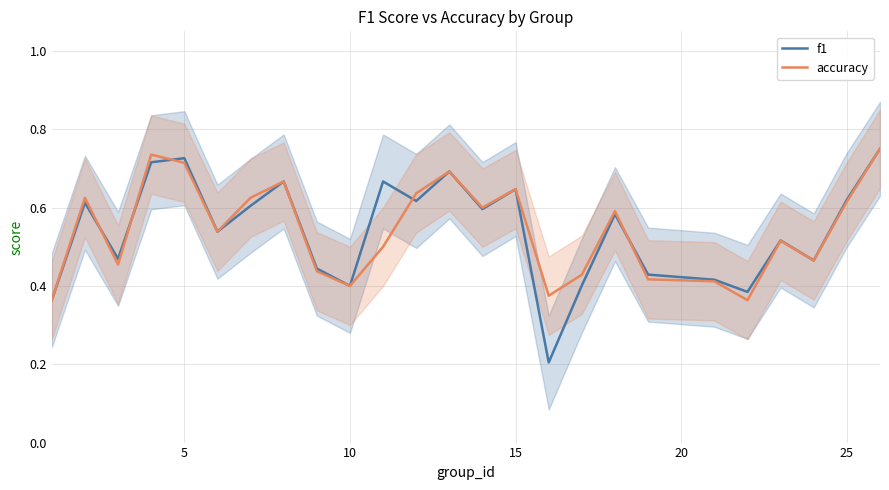

Reading left to right, transcribe all the data shown in this chart.

f1: 0.4	0.6	0.5	0.7	0.7	0.5	0.6	0.7	0.4	0.4	0.7	0.6	0.7	0.6	0.6	0.2	0.4	0.6	0.4	0.4	0.4	0.5	0.5	0.6	0.8
accuracy: 0.4	0.6	0.5	0.7	0.7	0.5	0.6	0.7	0.4	0.4	0.5	0.6	0.7	0.6	0.6	0.4	0.4	0.6	0.4	0.4	0.4	0.5	0.5	0.6	0.8